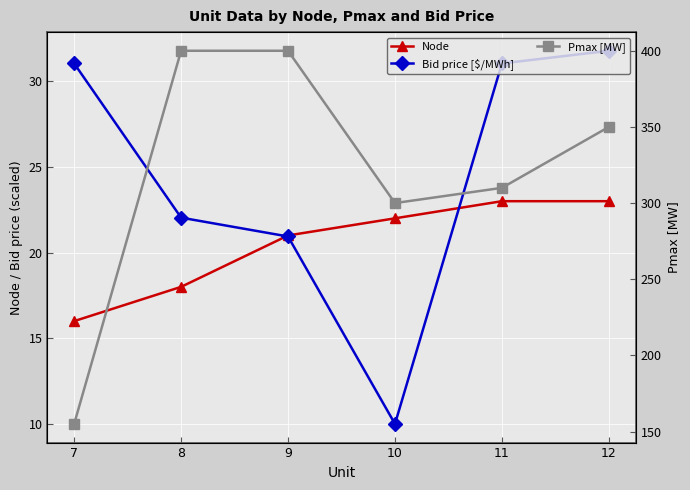

What is the average value of the Bid price [$/MWh] series?

24.5